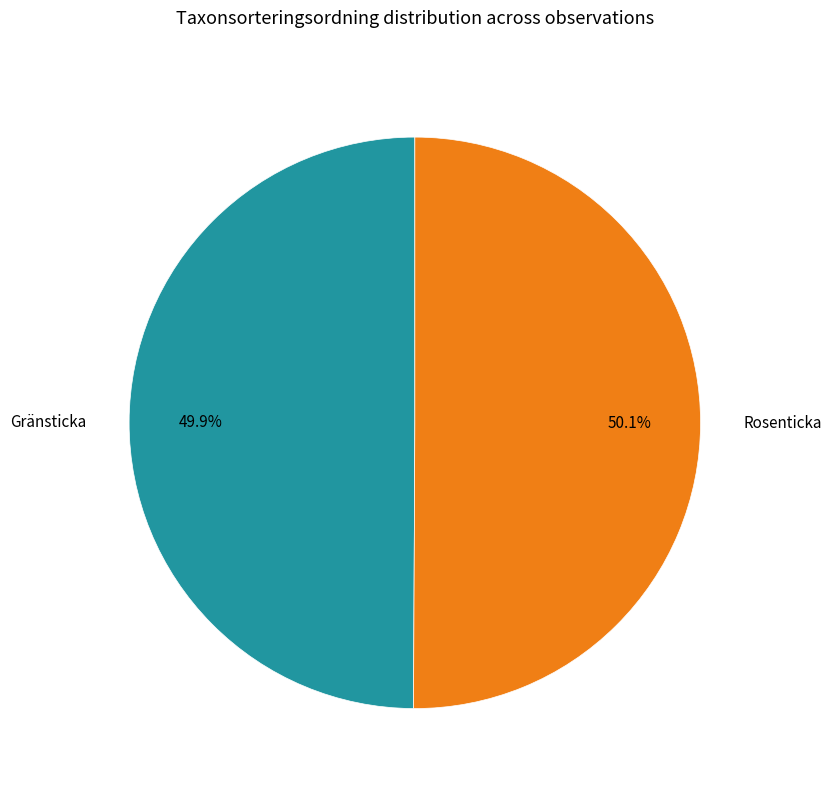

Combined, what portion of the pie is Gränsticka and Rosenticka?

100.0%